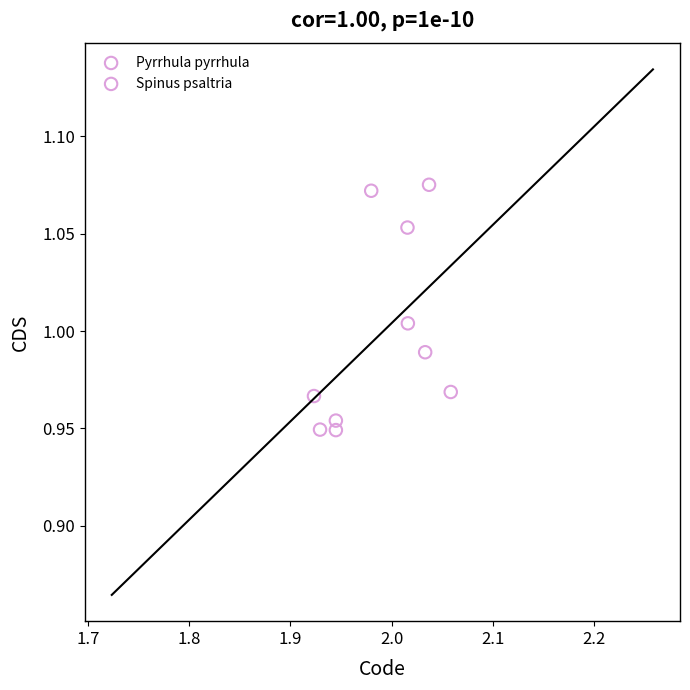

What are all the series names shown in the legend?

Pyrrhula pyrrhula, Spinus psaltria